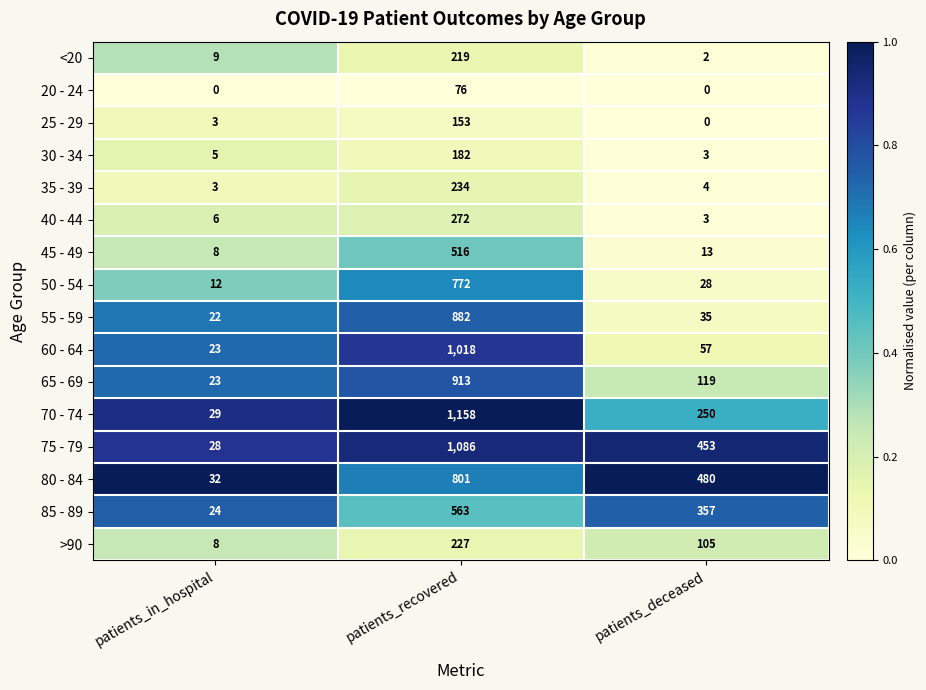

What is the difference between the maximum and minimum values in the 50 - 54 series?

760